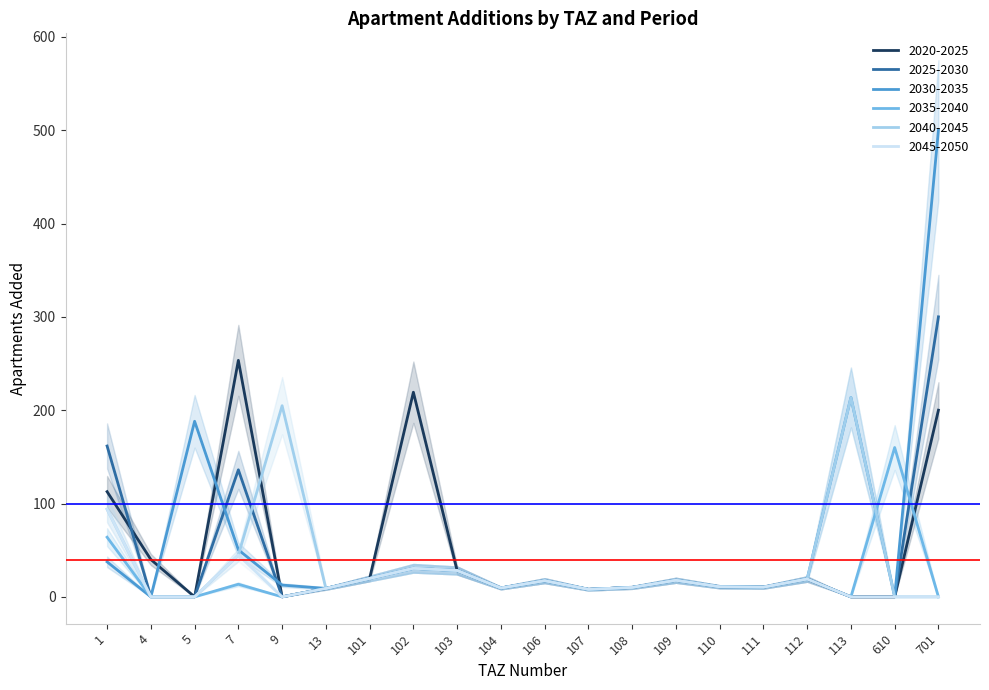

At how many categories does at least one series exceed 465?

1